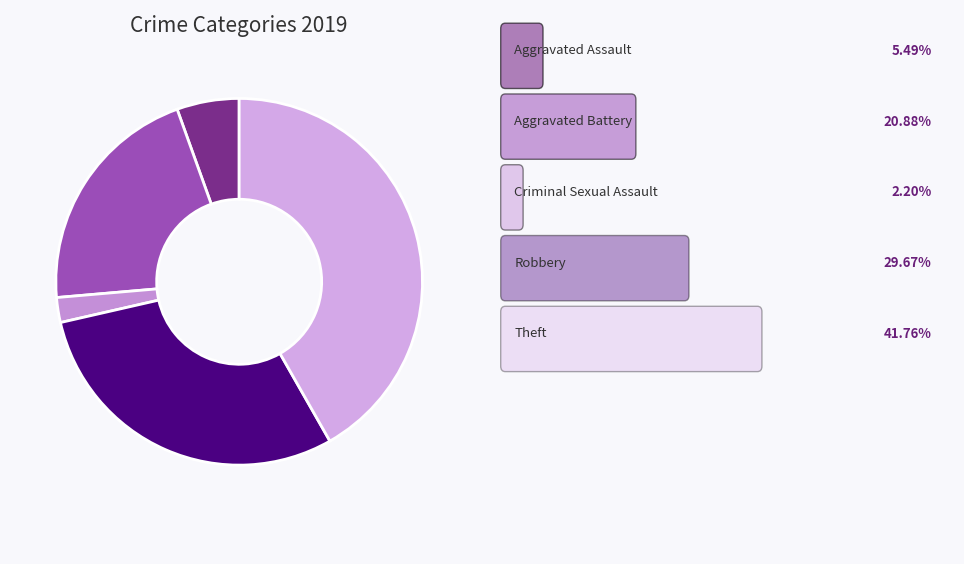

What is the largest slice in the pie chart?

Theft